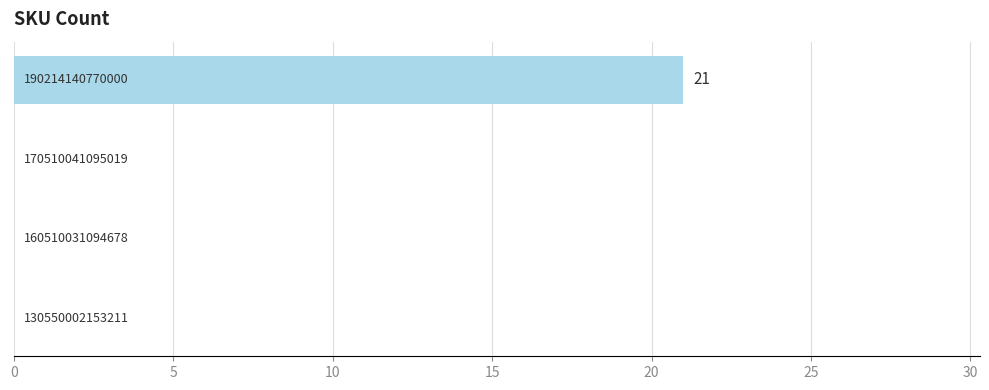

Are the bars horizontal?

Yes